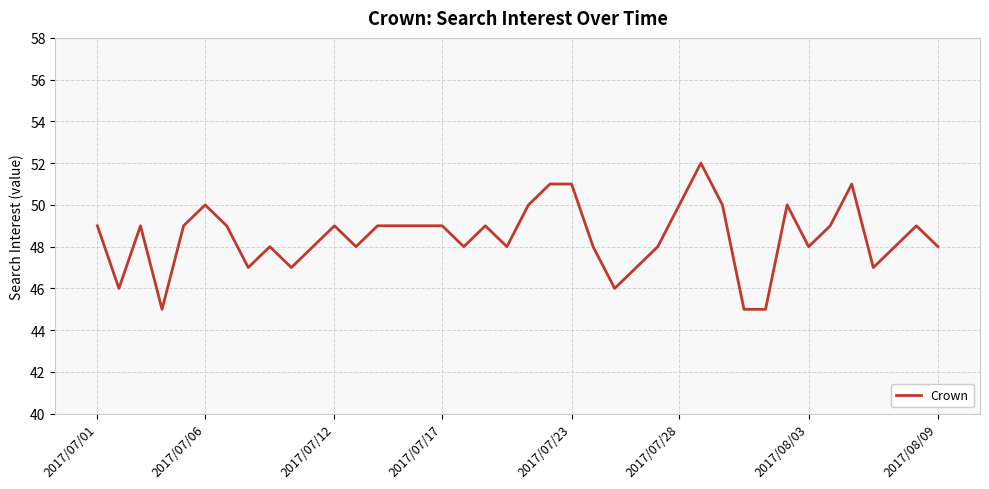

What is the difference between the maximum and minimum values?

7